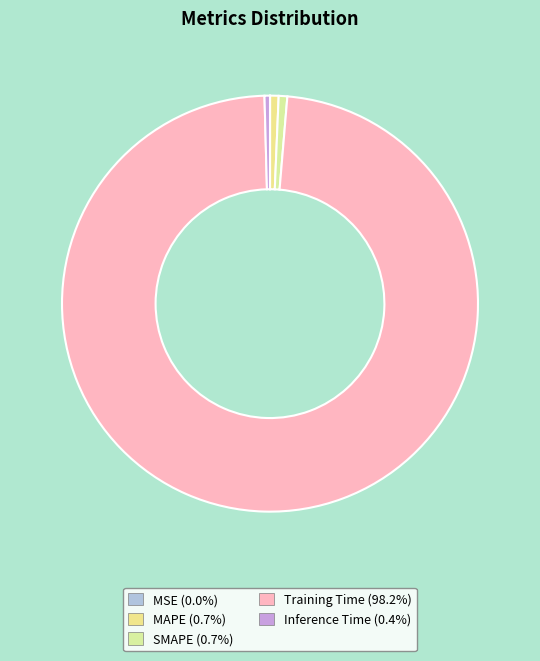

To the nearest percent, what percentage of the pie is Training Time?

98%